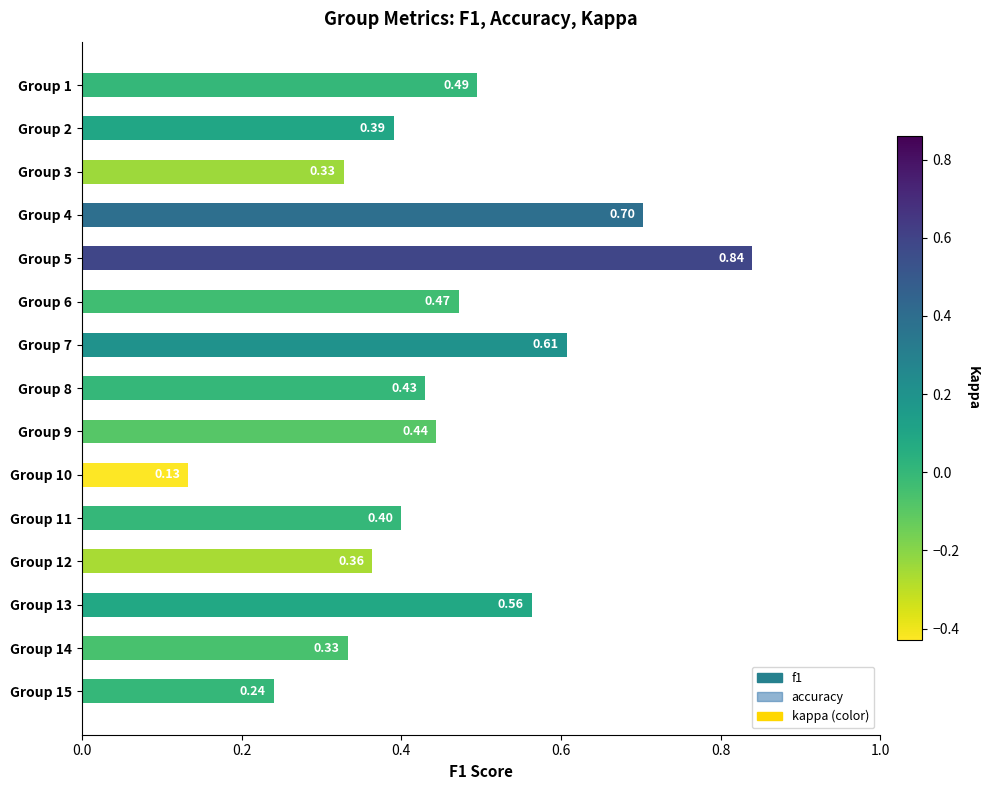

What is the average value?

0.4